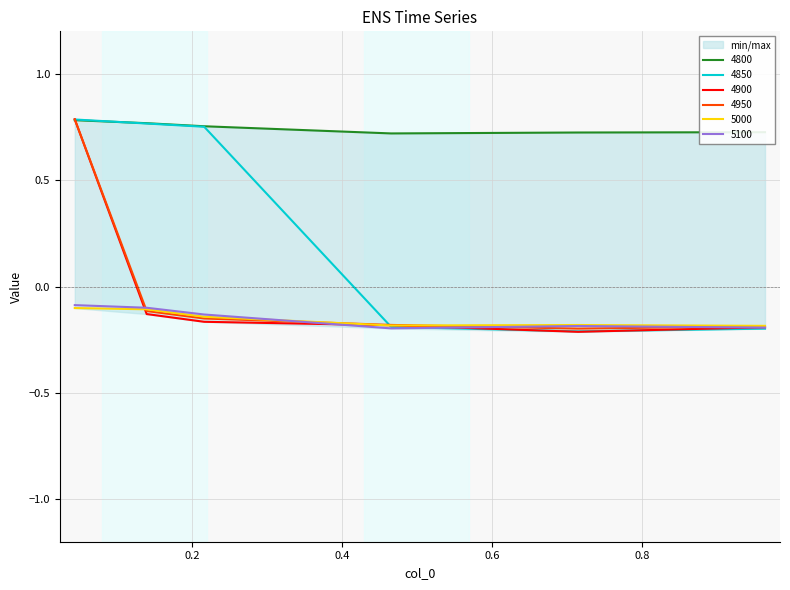

What are all the series names shown in the legend?

4800, 4850, 4900, 4950, 5000, 5100